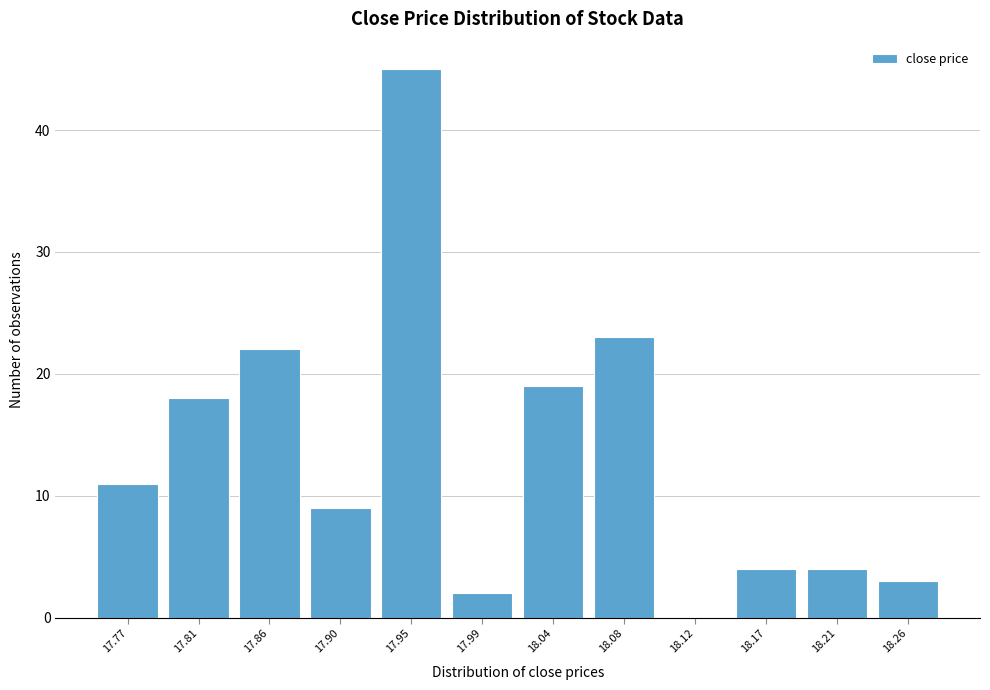

Reading right to left, transcribe all the data shown in this chart.

18.26=3	18.21=4	18.17=4	18.12=0	18.08=23	18.04=19	17.99=2	17.95=45	17.90=9	17.86=22	17.81=18	17.77=11